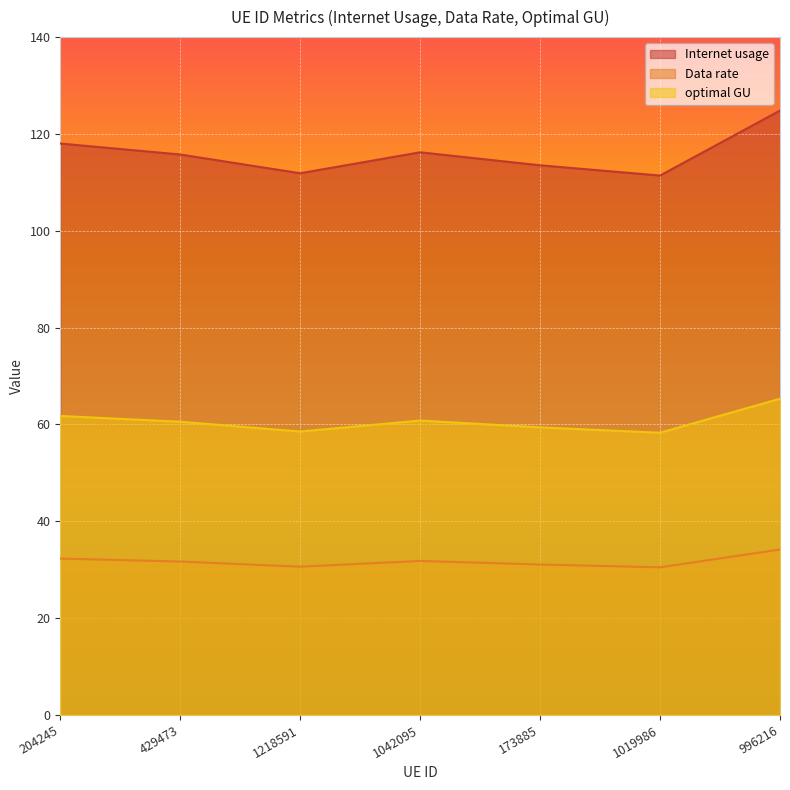

Is the value of optimal GU at 1042095 greater than the value of Internet usage at 1042095?

No